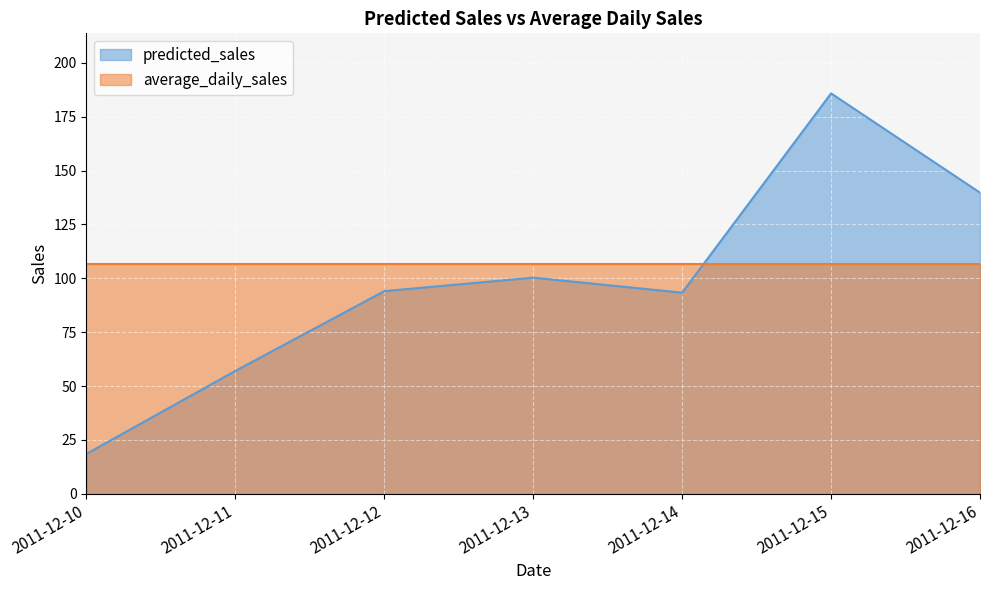

Approximately how many times larger is the value at 2011-12-10 compared to 2011-12-11?

0.3